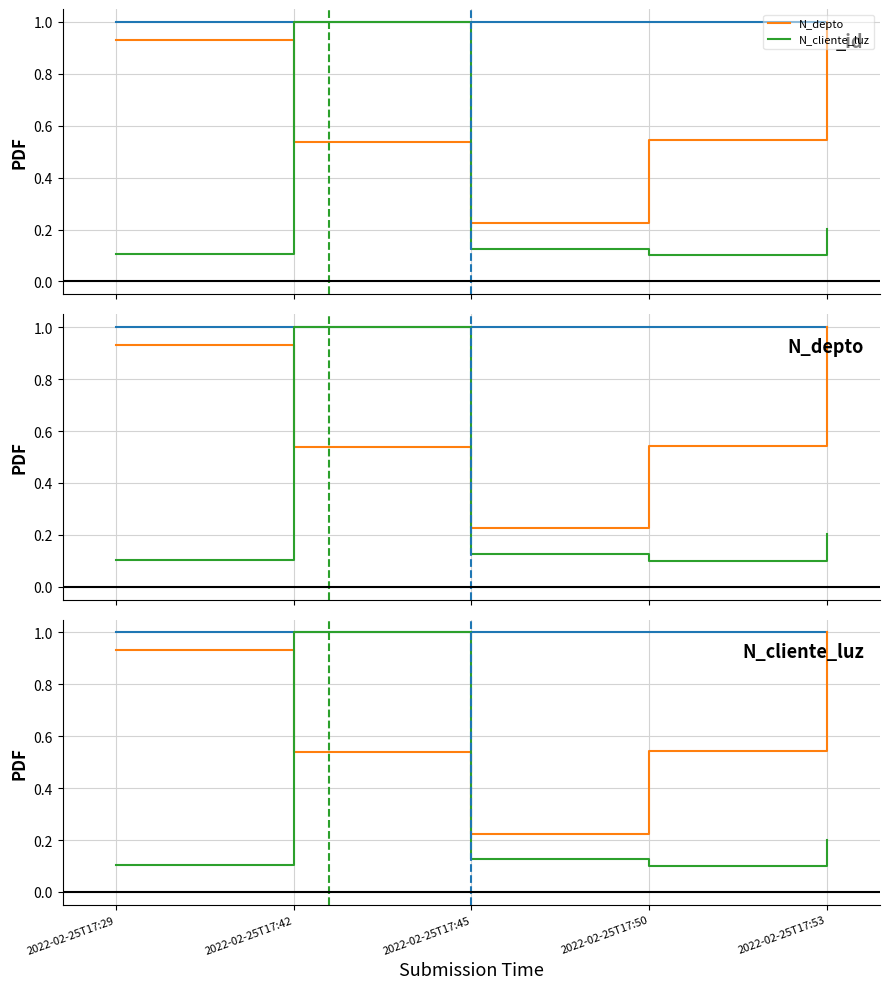

The value of N_depto at 2022-02-25T17:53 is 1.5. True or false?

False